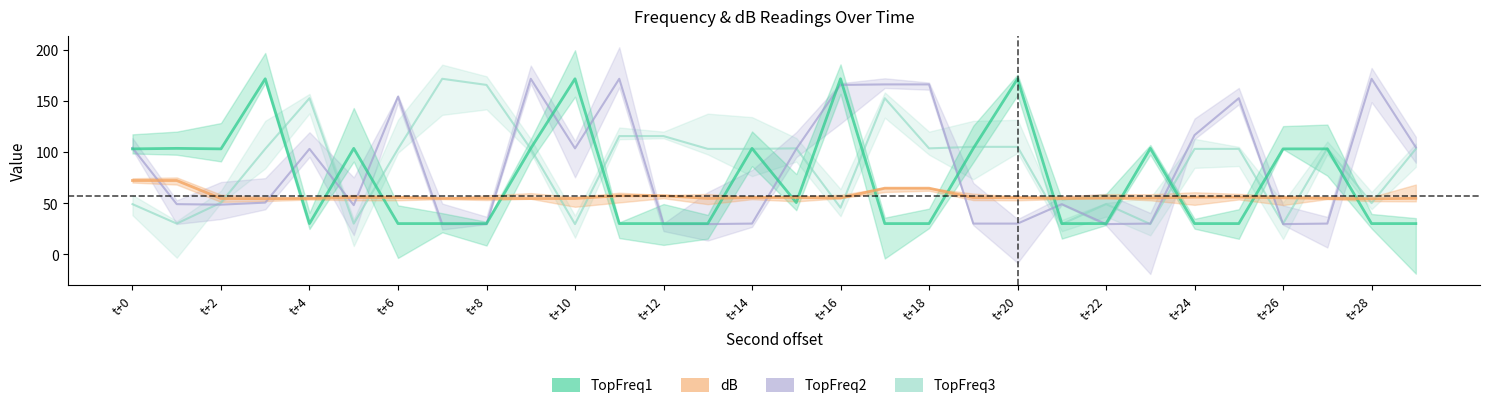

What is the smallest value displayed?

29.5